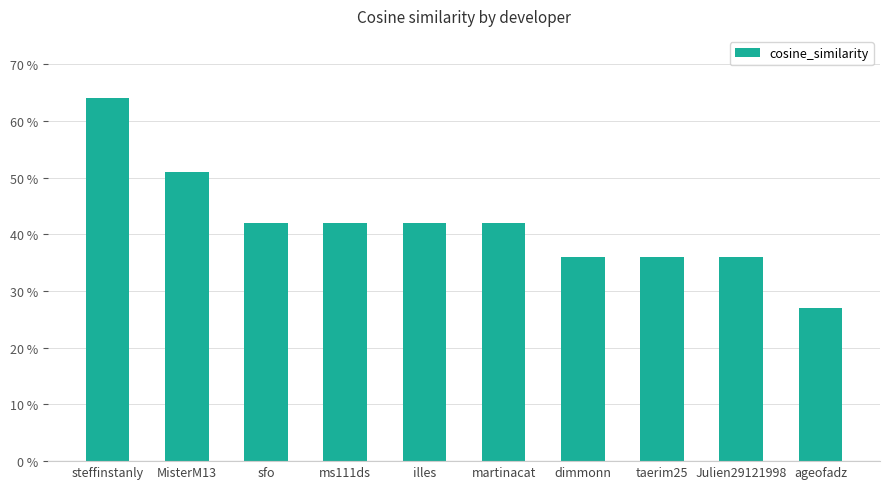

What is the change in value from steffinstanly to ms111ds?

-0.2